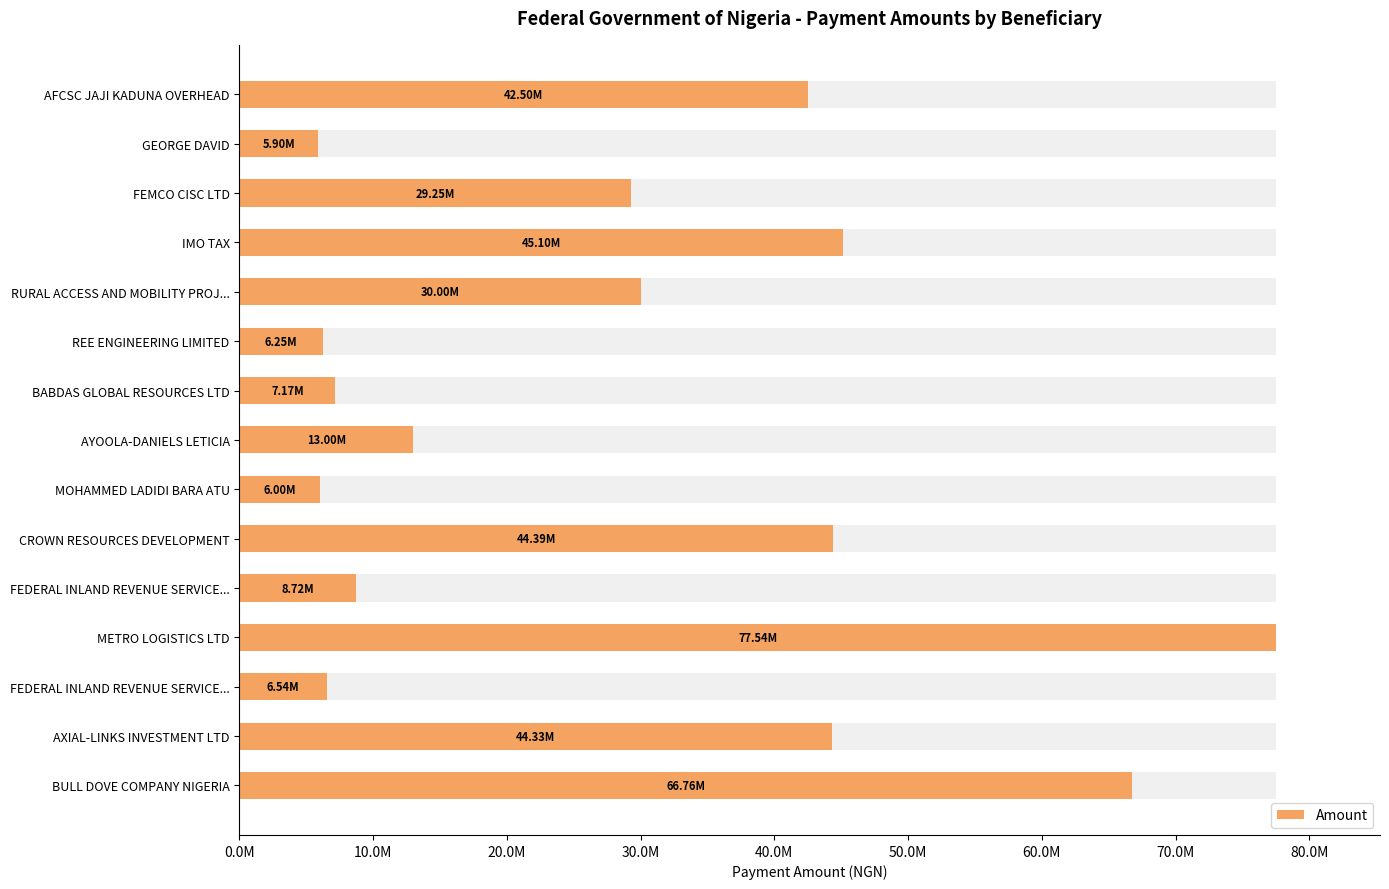

What is the minimum value shown in the chart?

5900000.0